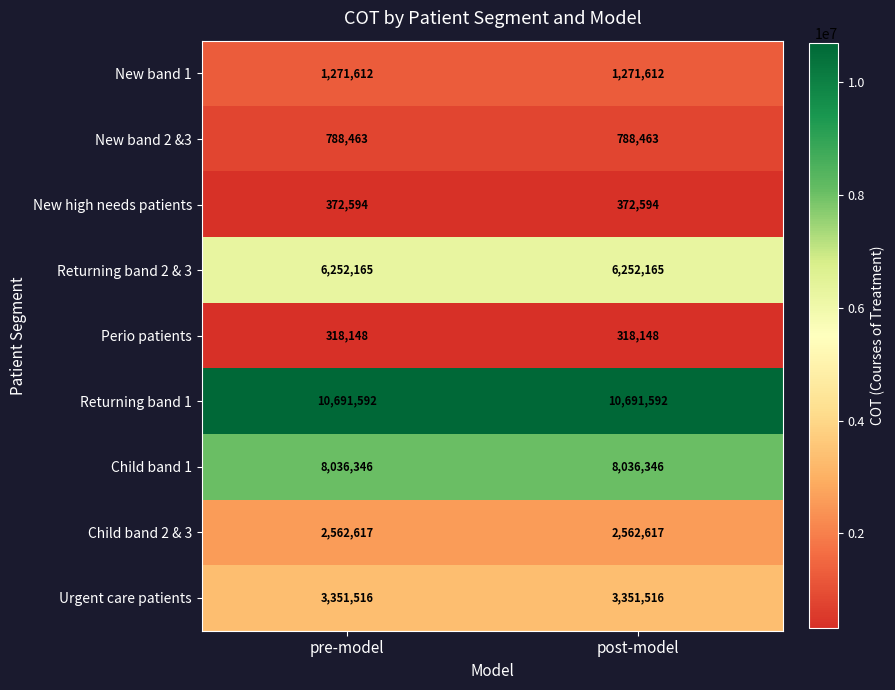

Is it true that Returning band 1 equals 10691592 at post-model?

True